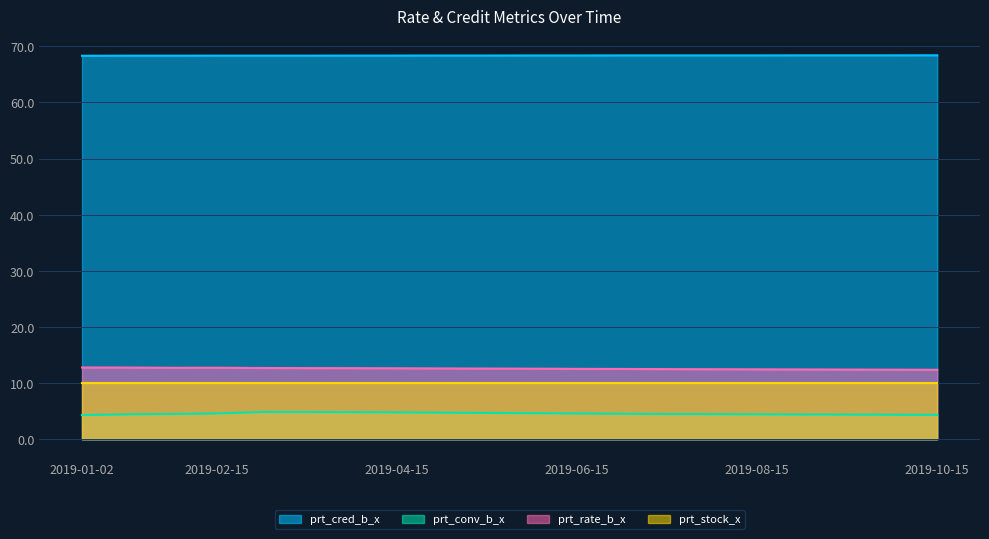

Between 2019-10-01 and 2019-04-15, which is larger?

2019-10-01